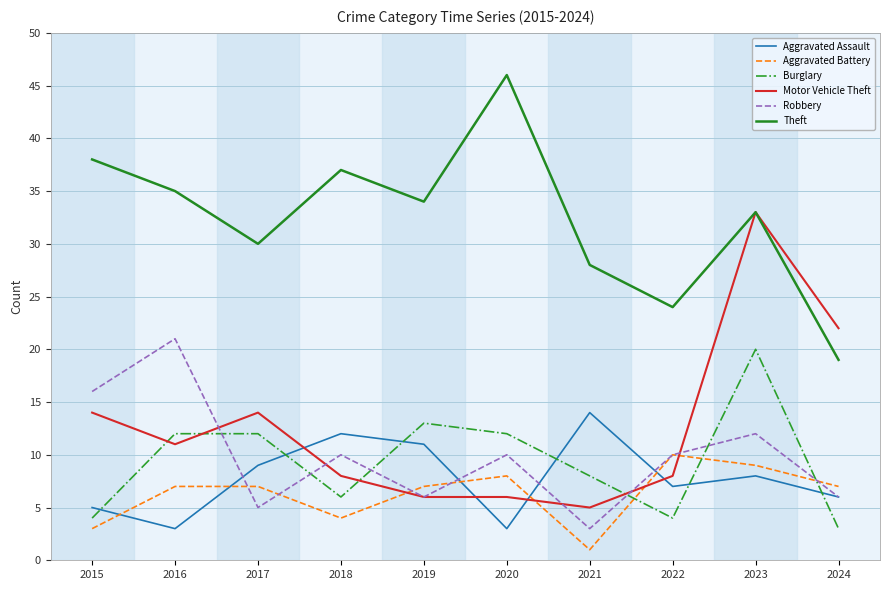

At which label does Robbery reach its peak?

2016